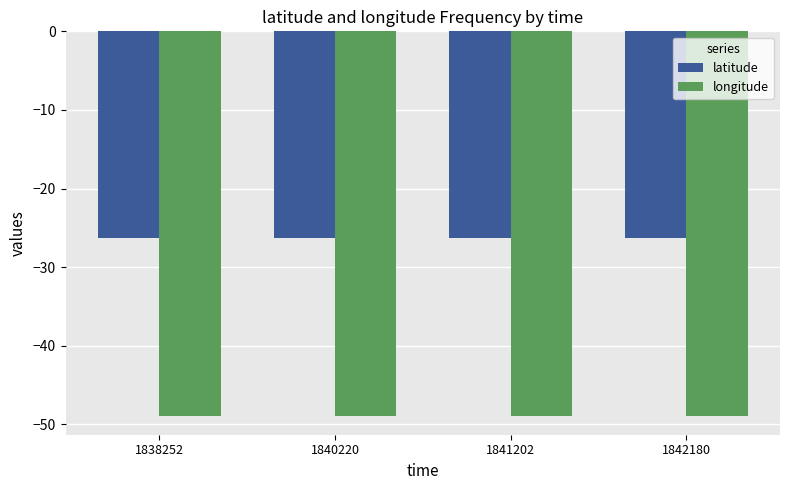

Reading left to right, list all the values displayed in this chart.

latitude: -26.3	-26.3	-26.3	-26.3
longitude: -48.9	-48.9	-48.9	-48.9